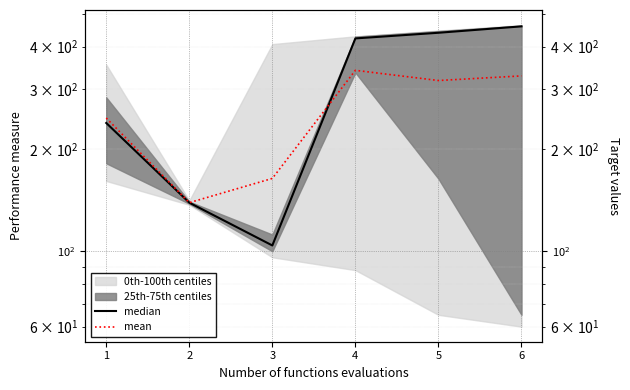

What is the total value across all series at 3?

267.8